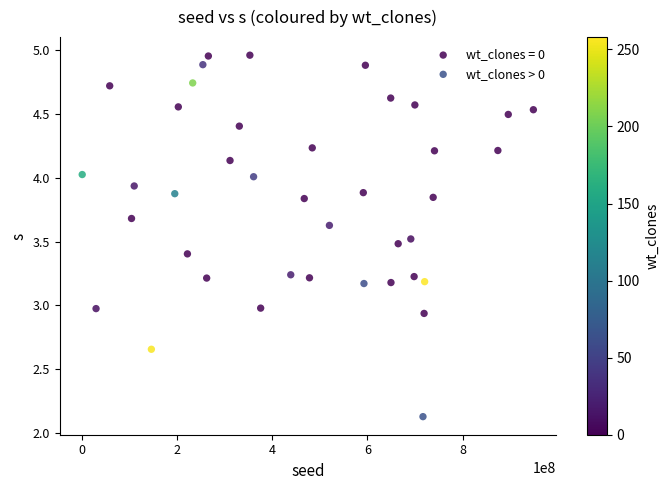

Which series reaches the minimum Y coordinate?

wt_clones > 0